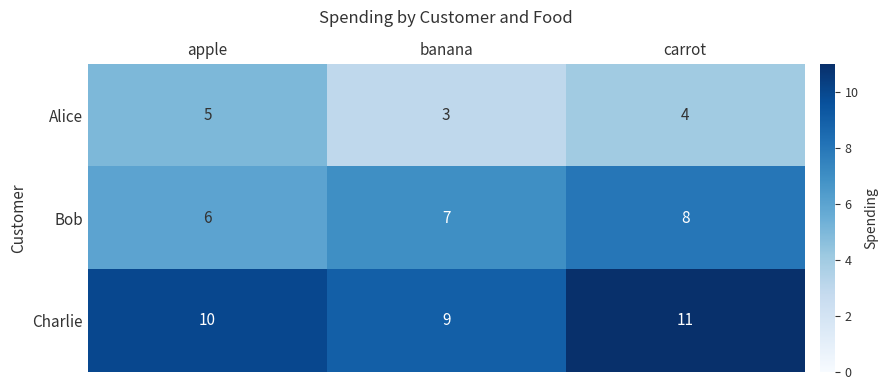

At which category does the chart reach its minimum across all series?

banana